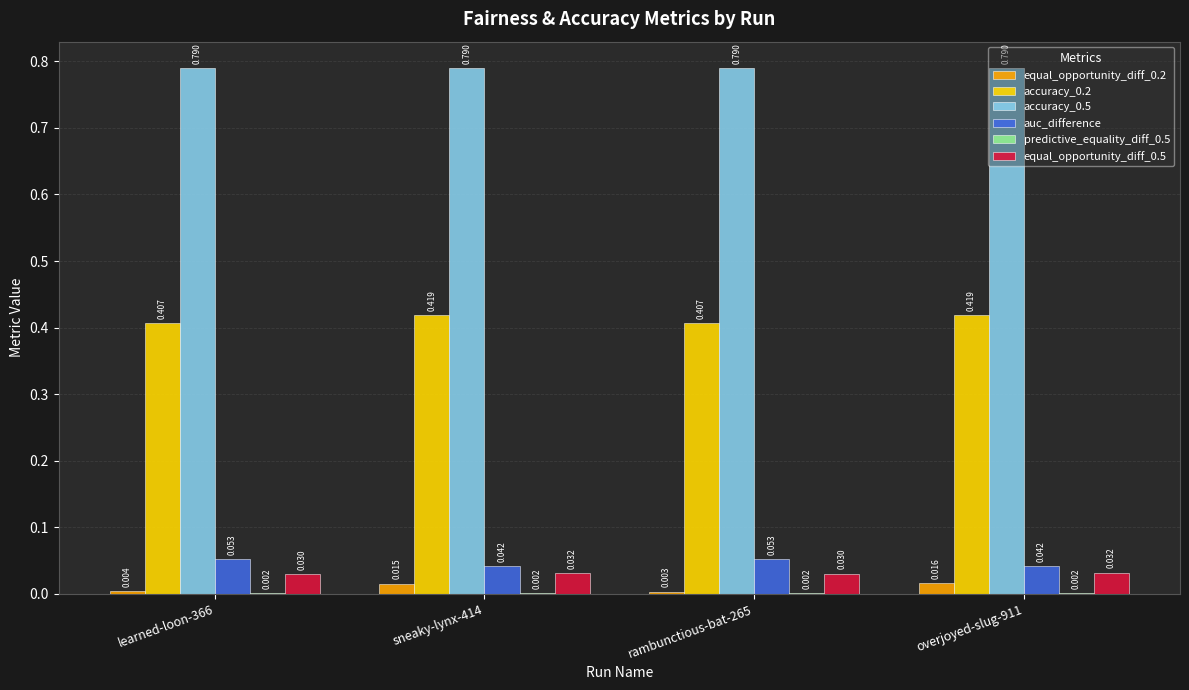

Are the bars horizontal?

No